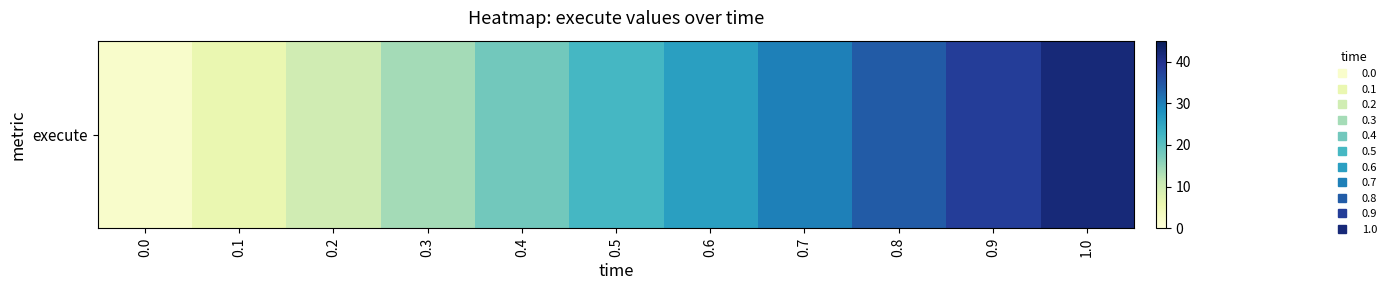

What is the average value?

22